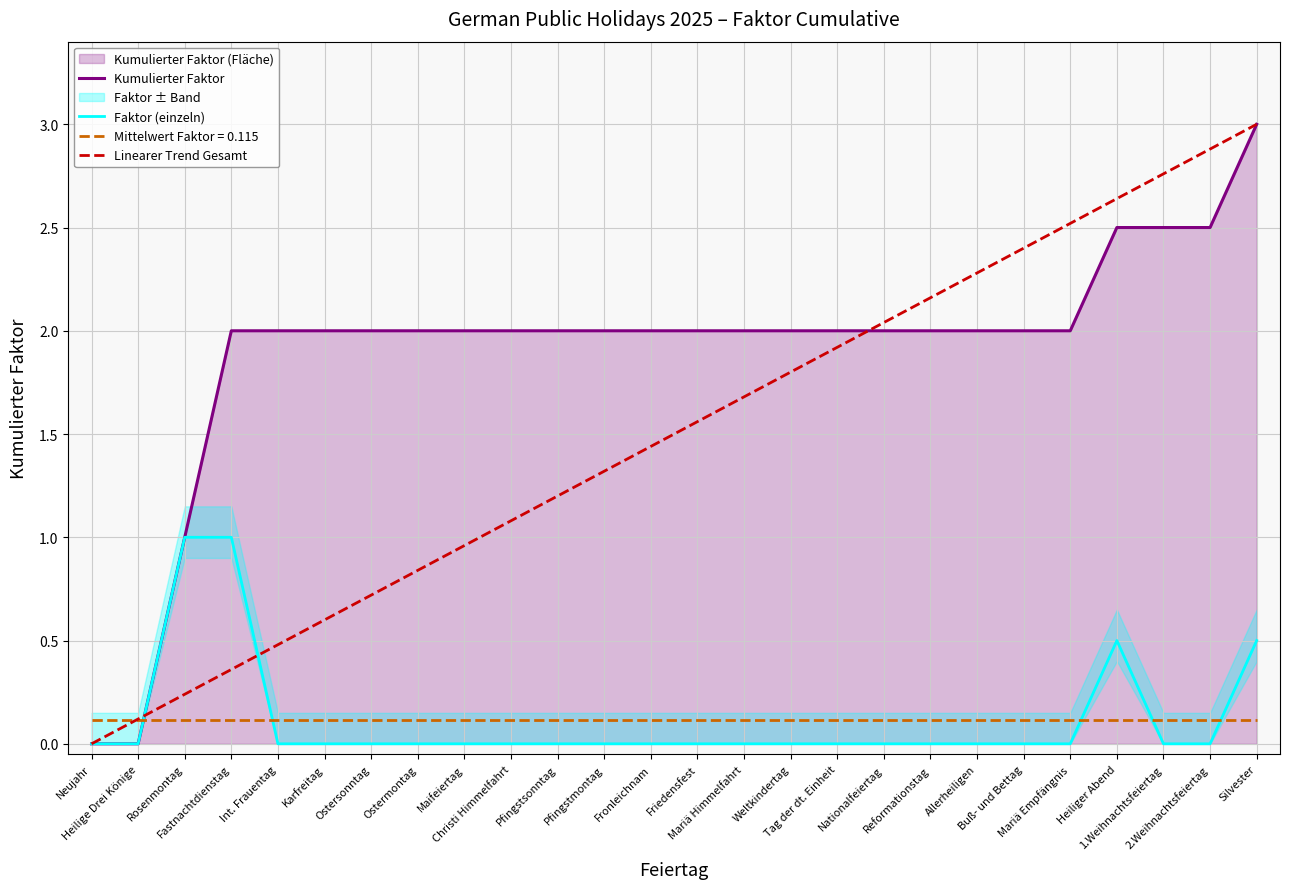

The value of Faktor (einzeln) at Friedensfest is 0.0. True or false?

True